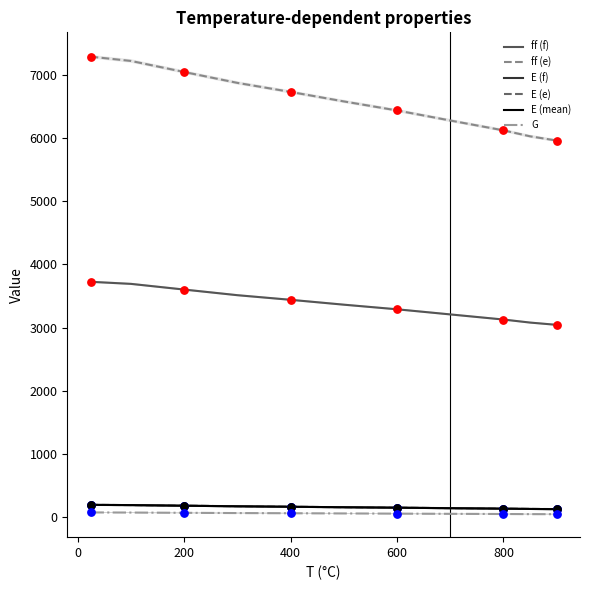

Which series reaches the minimum Y coordinate?

G